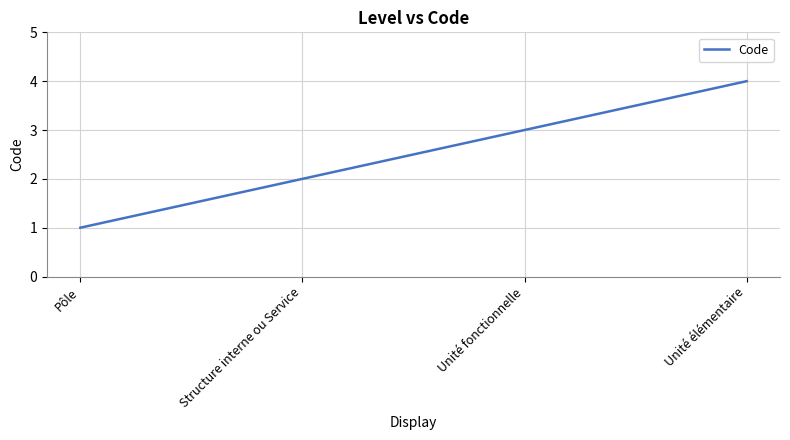

List the labels in order of value, smallest first.

Pôle, Structure interne ou Service, Unité fonctionnelle, Unité élémentaire